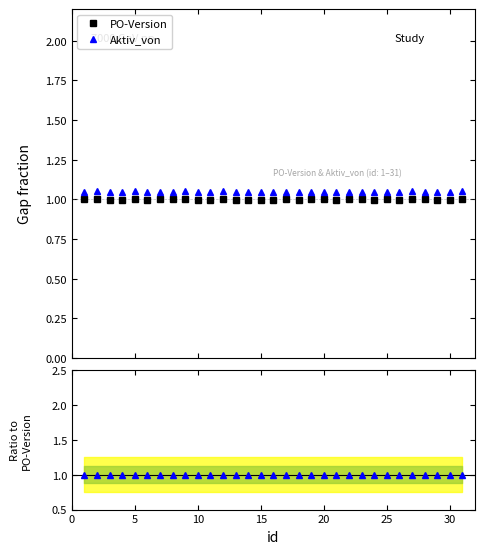

True or false: PO-Version and Aktiv_von intersect in this chart.

False